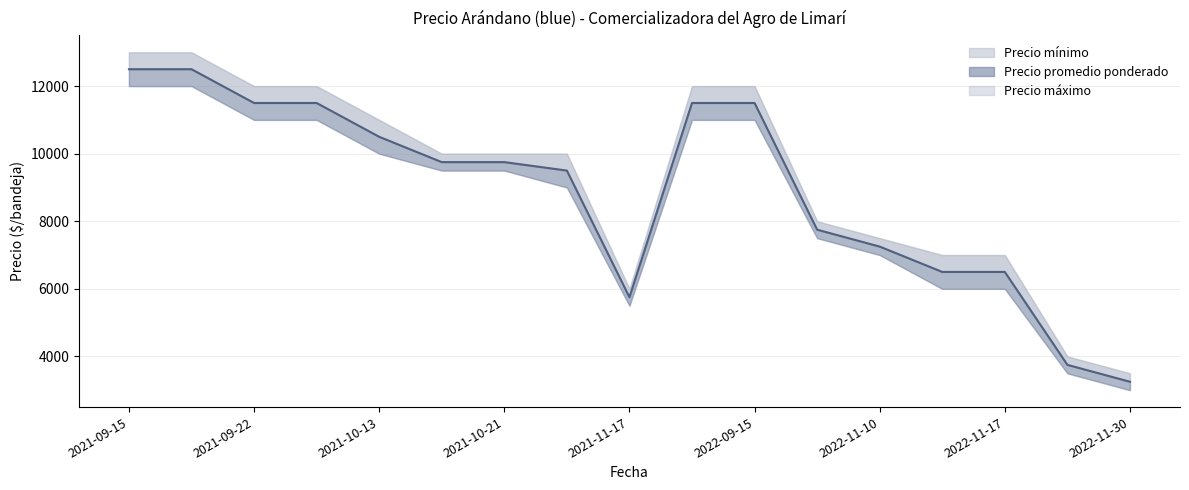

List the labels in order of Precio promedio ponderado value, largest first.

2021-09-15, 2021-09-16, 2021-09-22, 2021-10-06, 2022-09-14, 2022-09-15, 2021-10-13, 2021-10-20, 2021-10-21, 2021-10-28, 2022-11-09, 2022-11-10, 2022-11-16, 2022-11-17, 2021-11-17, 2022-11-24, 2022-11-30